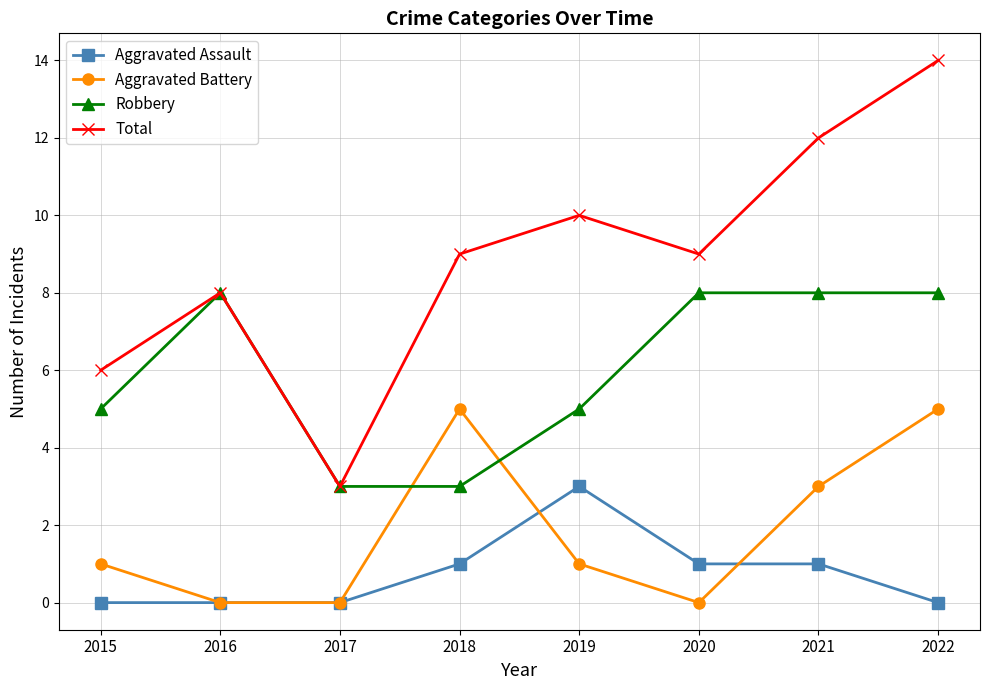

True or false: Total and Aggravated Assault cross at least once.

False